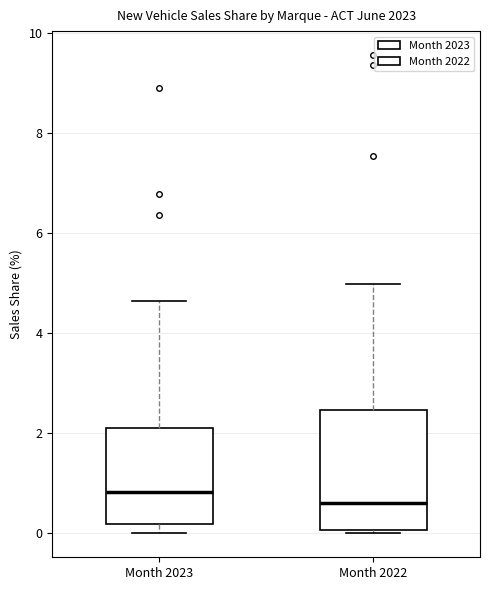

Reading left to right, read every box against the y-axis: the position of its median line, the range the box covers, and the ends of its whiskers. The values are not printed on the chart, so give them approximately, as read against the axis.

Month 2023: median 0.8, box 0.2 to 2.2, whiskers 0.0 to 4.6
Month 2022: median 0.6, box 0.0 to 2.4, whiskers 0.0 (just below the box's lower edge) to 5.0